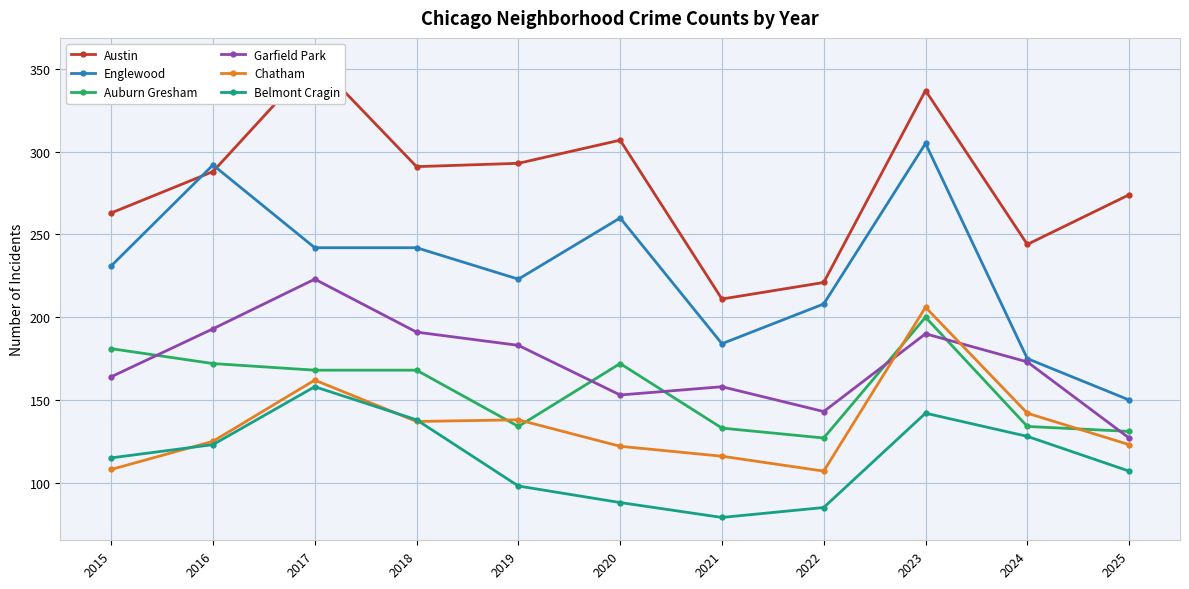

True or false: Englewood and Garfield Park intersect in this chart.

False